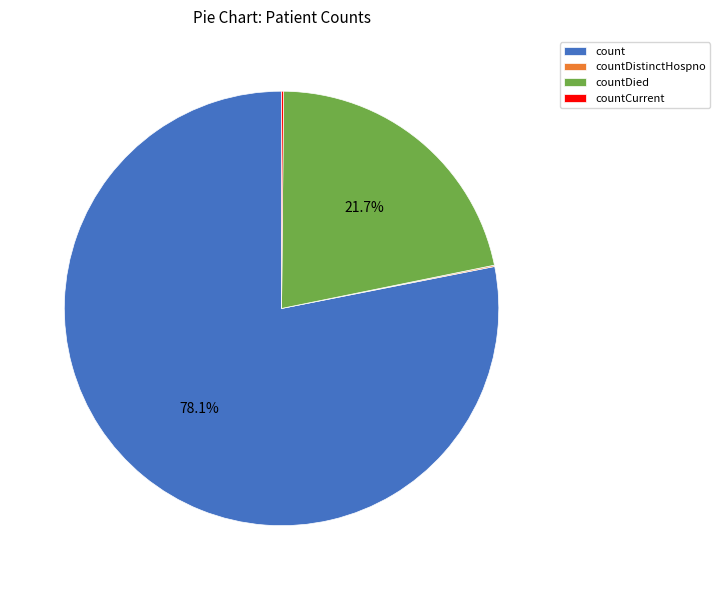

What portion of the pie excludes count?

21.9%